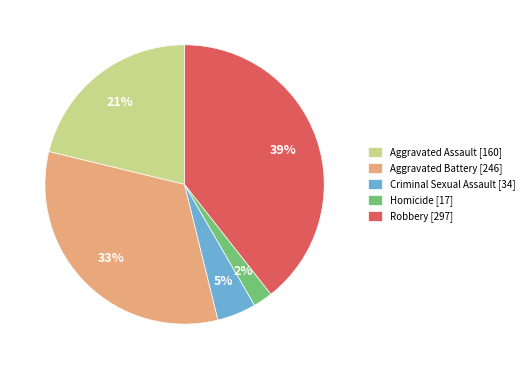

The Robbery slice represents 39% of the pie. True or false?

True